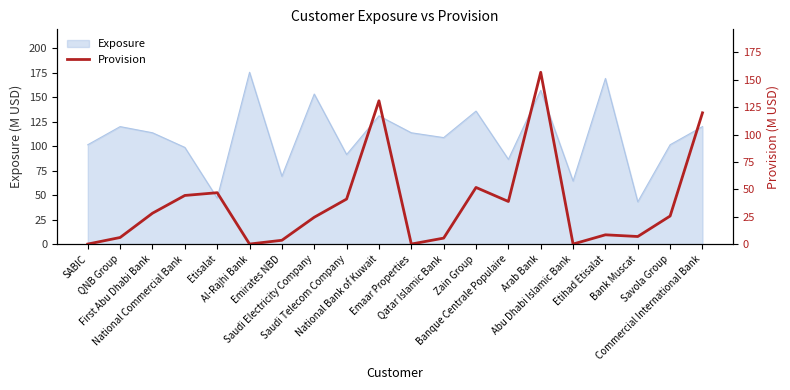

What is the highest value of the Exposure series?

175.3